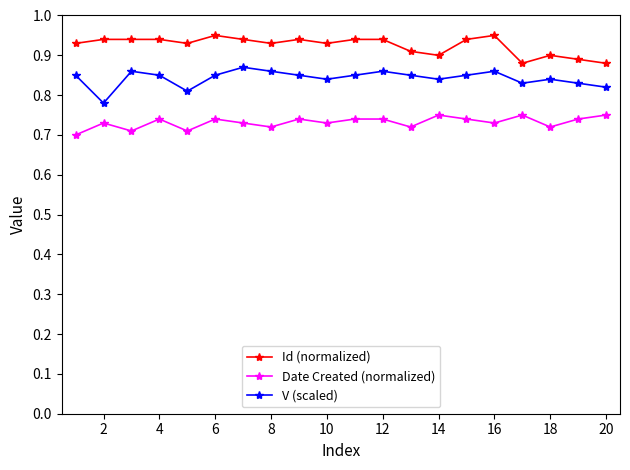

Count the Date Created (normalized) values in the range 0 to 1.

20